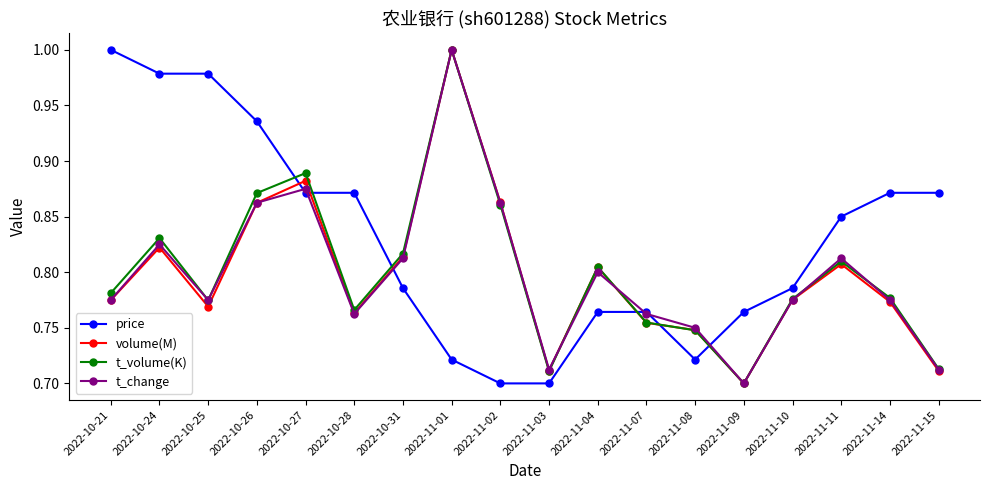

Which category has the highest value in the t_change series?

2022-11-01